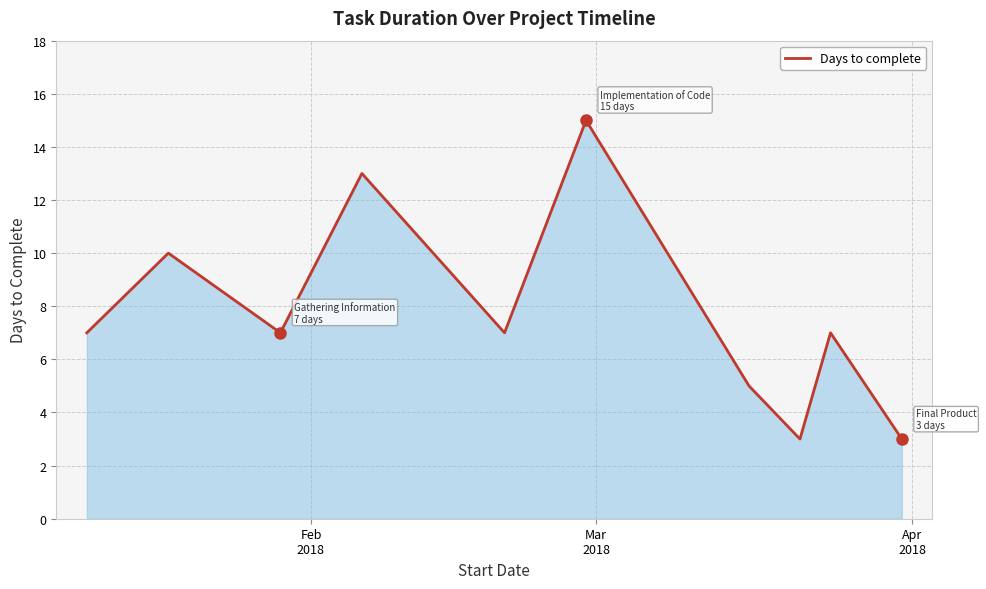

What is the minimum value shown in the chart?

3